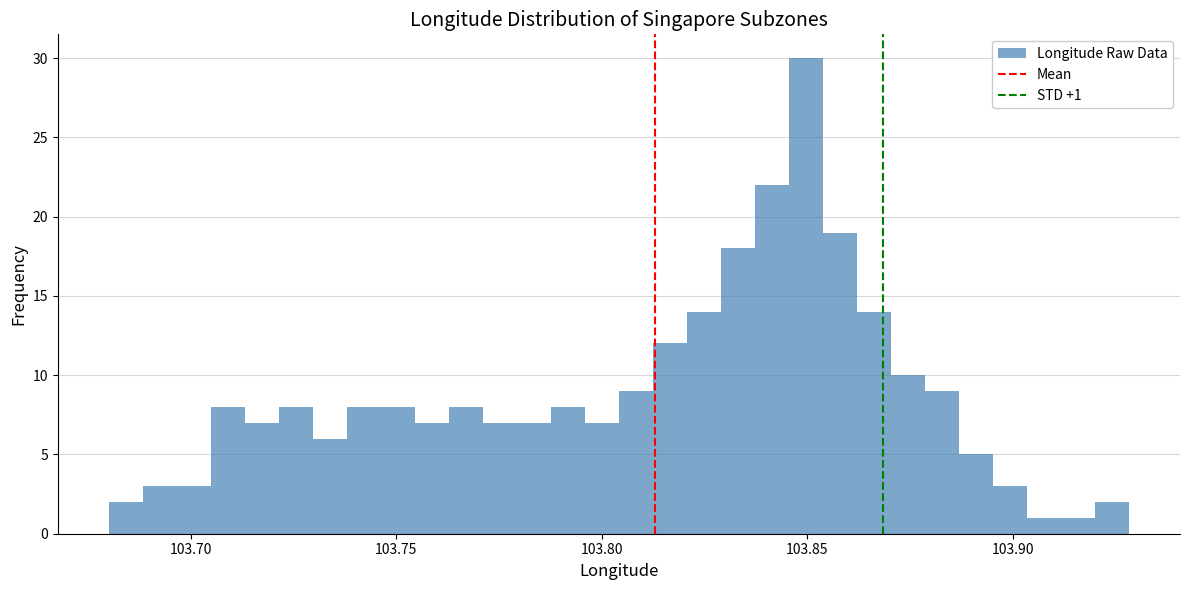

Read against the x-axis, roughly where is the centre of the tallest bar?

103.850